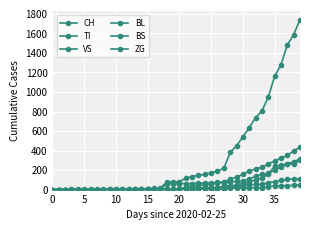

Does the chart have visible grid lines?

Yes